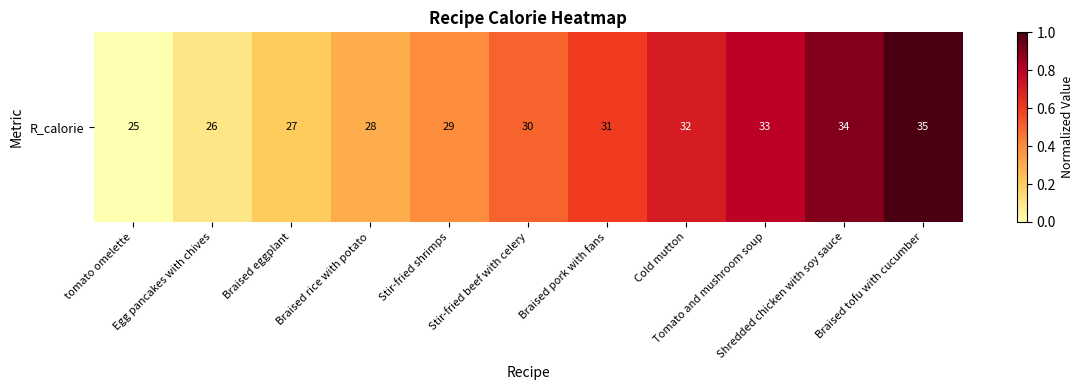

Rank the categories by value from lowest to highest.

tomato omelette, Egg pancakes with chives, Braised eggplant, Braised rice with potato, Stir-fried shrimps, Stir-fried beef with celery, Braised pork with fans, Cold mutton, Tomato and mushroom soup, Shredded chicken with soy sauce, Braised tofu with cucumber